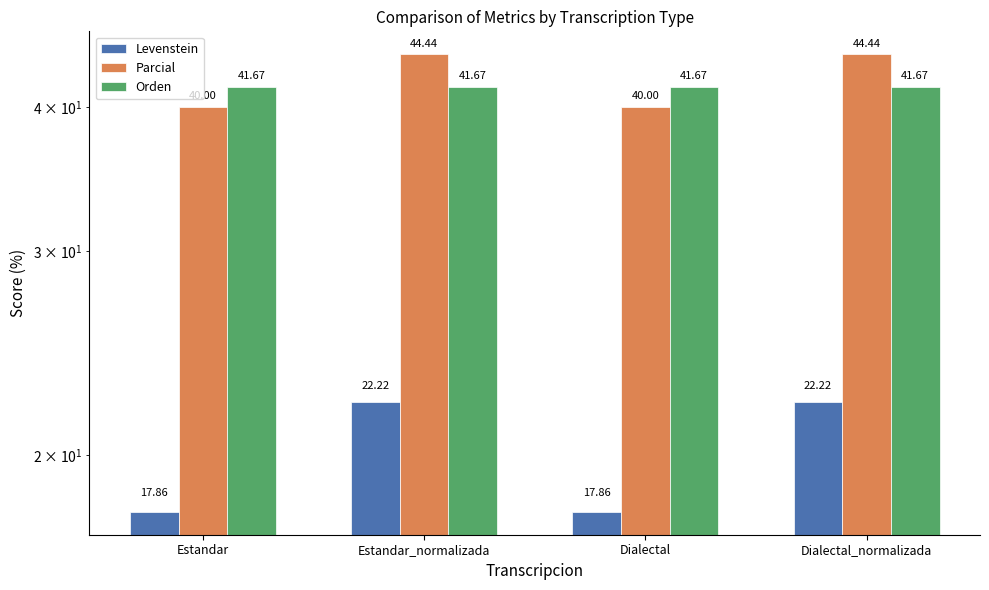

Reading left to right, transcribe all the data shown in this chart.

Levenstein: 17.9	22.2	17.9	22.2
Parcial: 40.0	44.4	40.0	44.4
Orden: 41.7	41.7	41.7	41.7